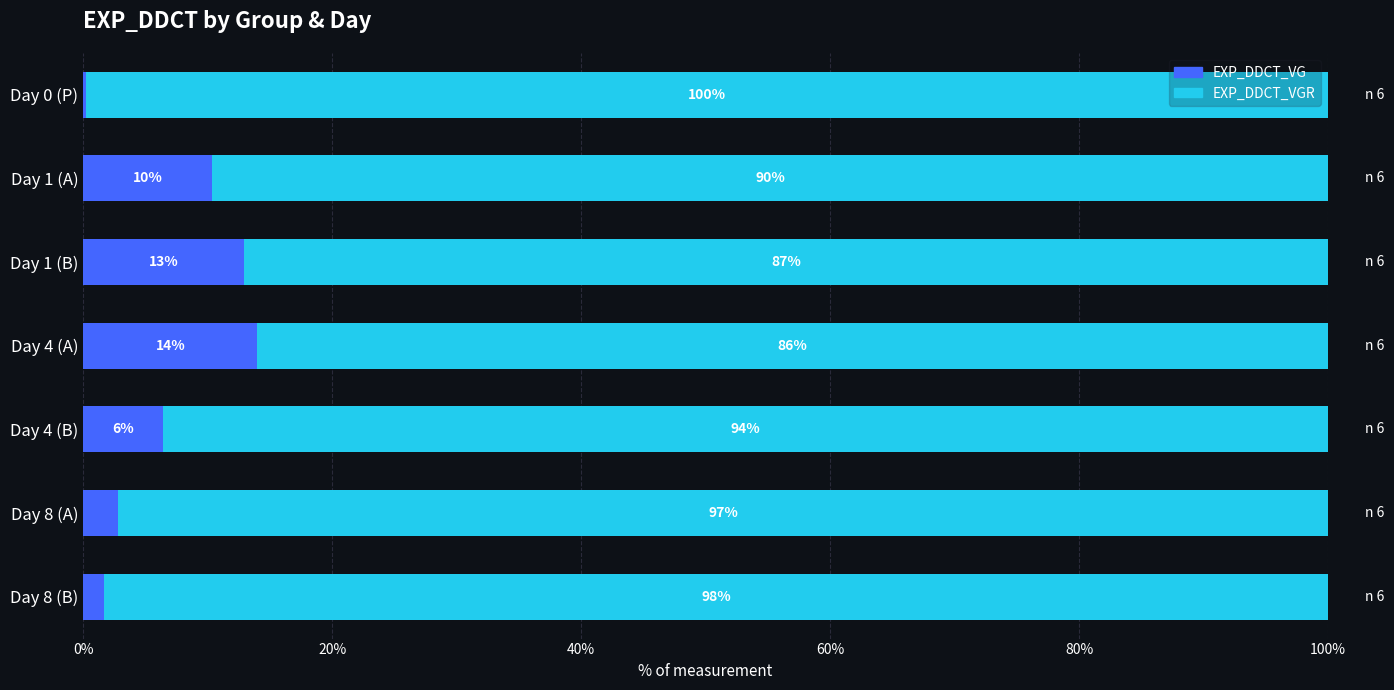

What is the total value across all series at Day 4 (A)?

100.0